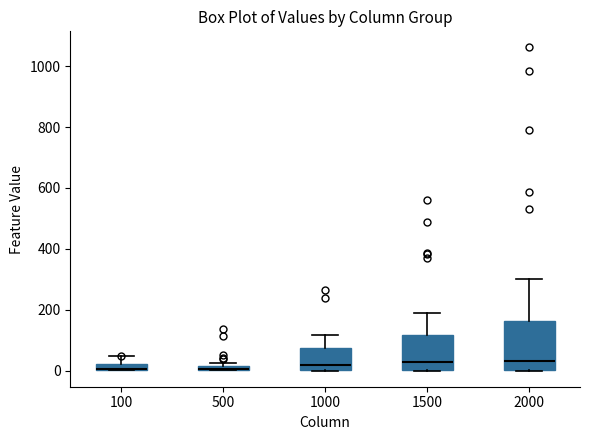

Where is the upper edge of the box at x = 500 on the y-axis? The values are not printed on the chart, so give them approximately, as read against the axis.

20